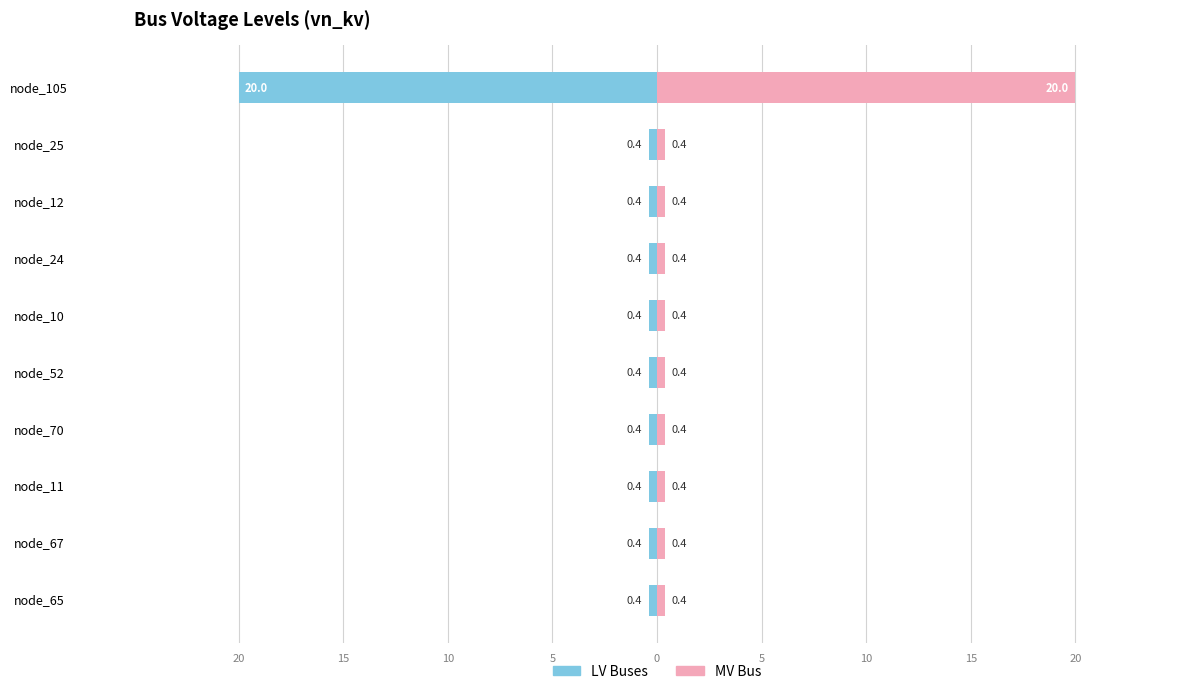

Reading left to right, extract all data points from this chart.

LV Buses: -0.4	-0.4	-0.4	-0.4	-0.4	-0.4	-0.4	-0.4	-0.4	-20.0
MV Bus: 0.4	0.4	0.4	0.4	0.4	0.4	0.4	0.4	0.4	20.0